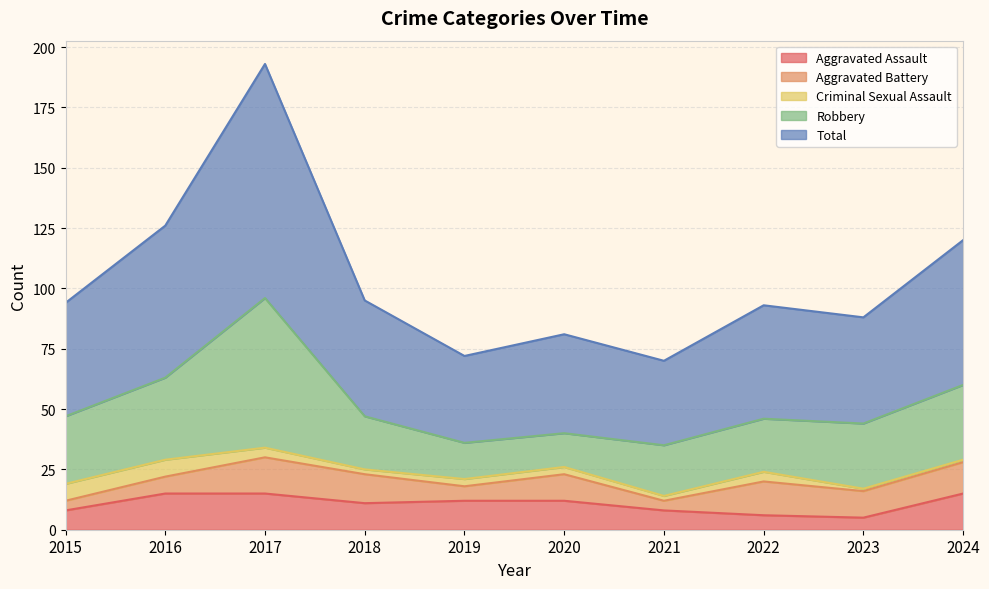

After their last crossing, which series has the higher values: Aggravated Battery or Aggravated Assault?

Aggravated Assault